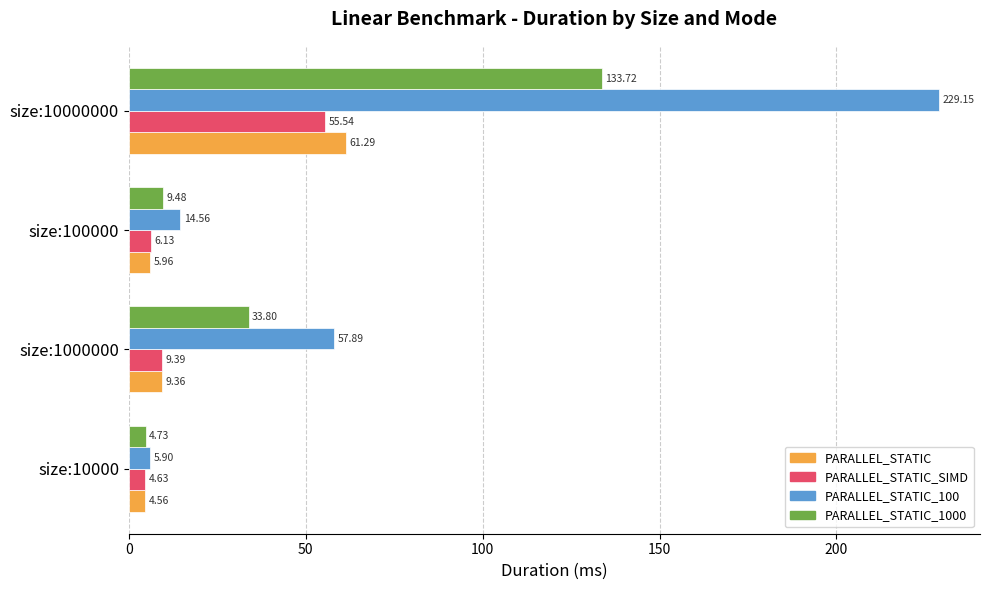

How many data points does each series have?

4